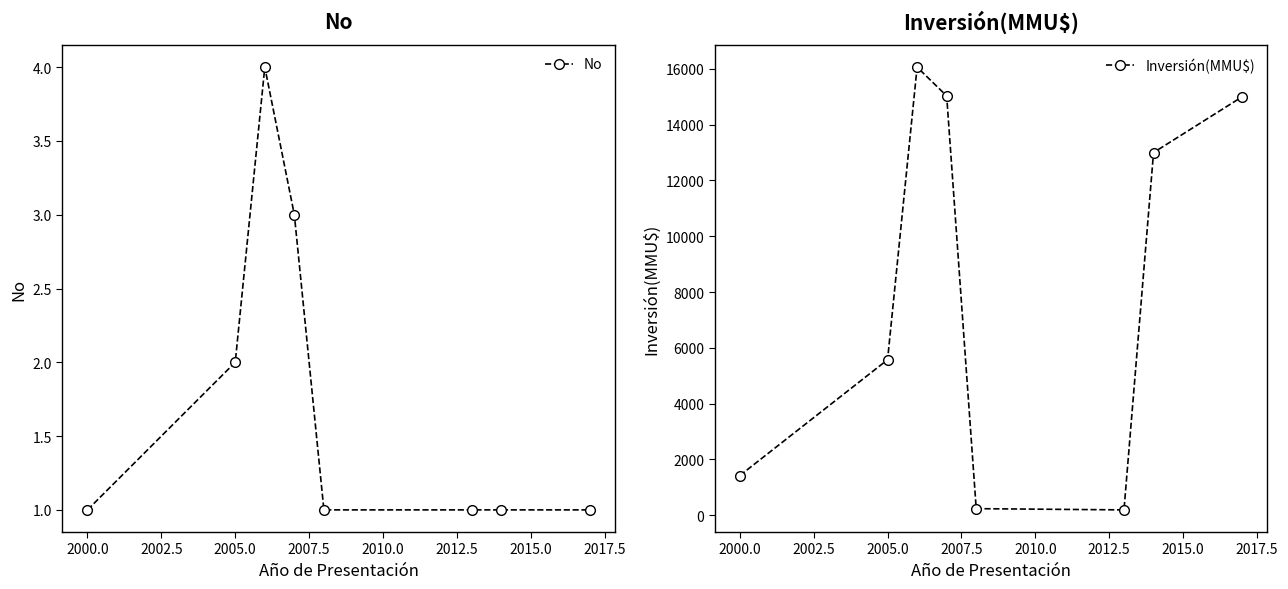

How many No values are between 1 and 3?

7